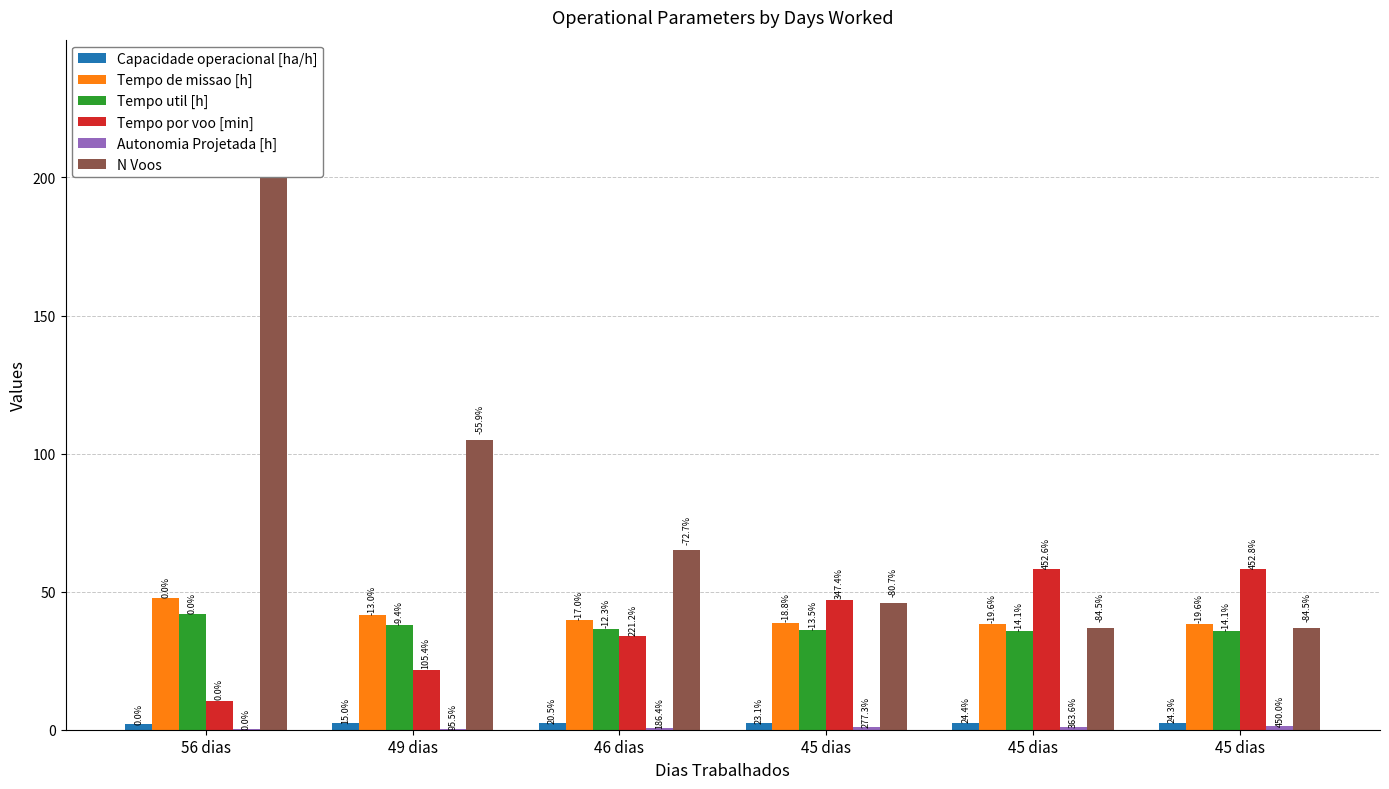

List the labels in order of Capacidade operacional [ha/h] value, largest first.

45 dias, 45 dias, 45 dias, 46 dias, 49 dias, 56 dias